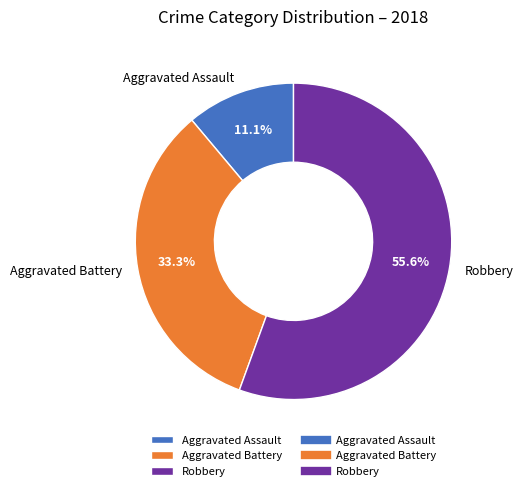

What is the smallest slice in the pie chart?

Aggravated Assault